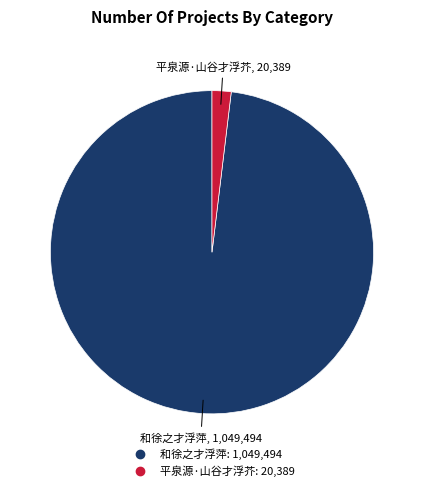

Count the number of slices in the pie.

2